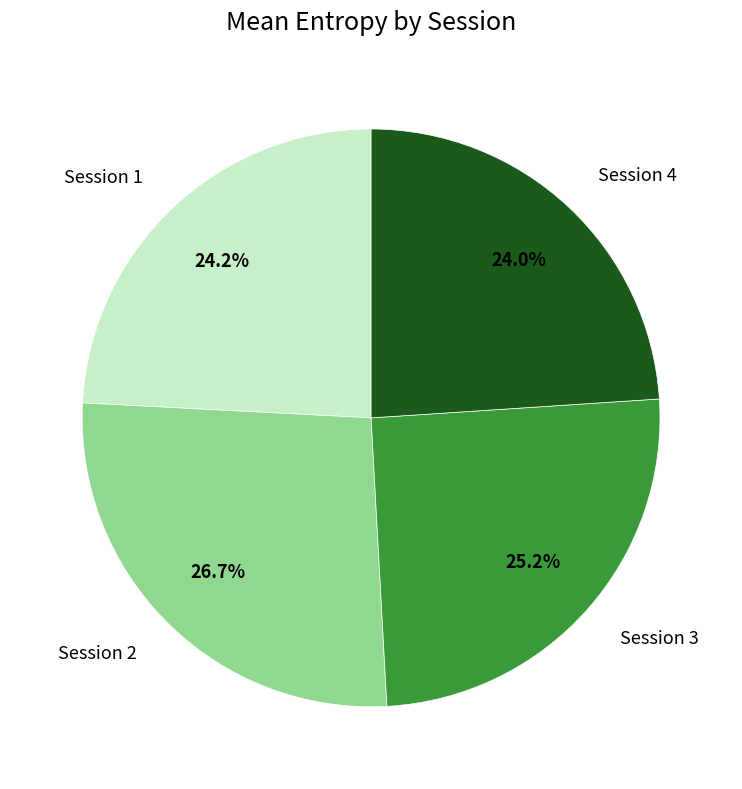

Which slice is the largest?

Session 2